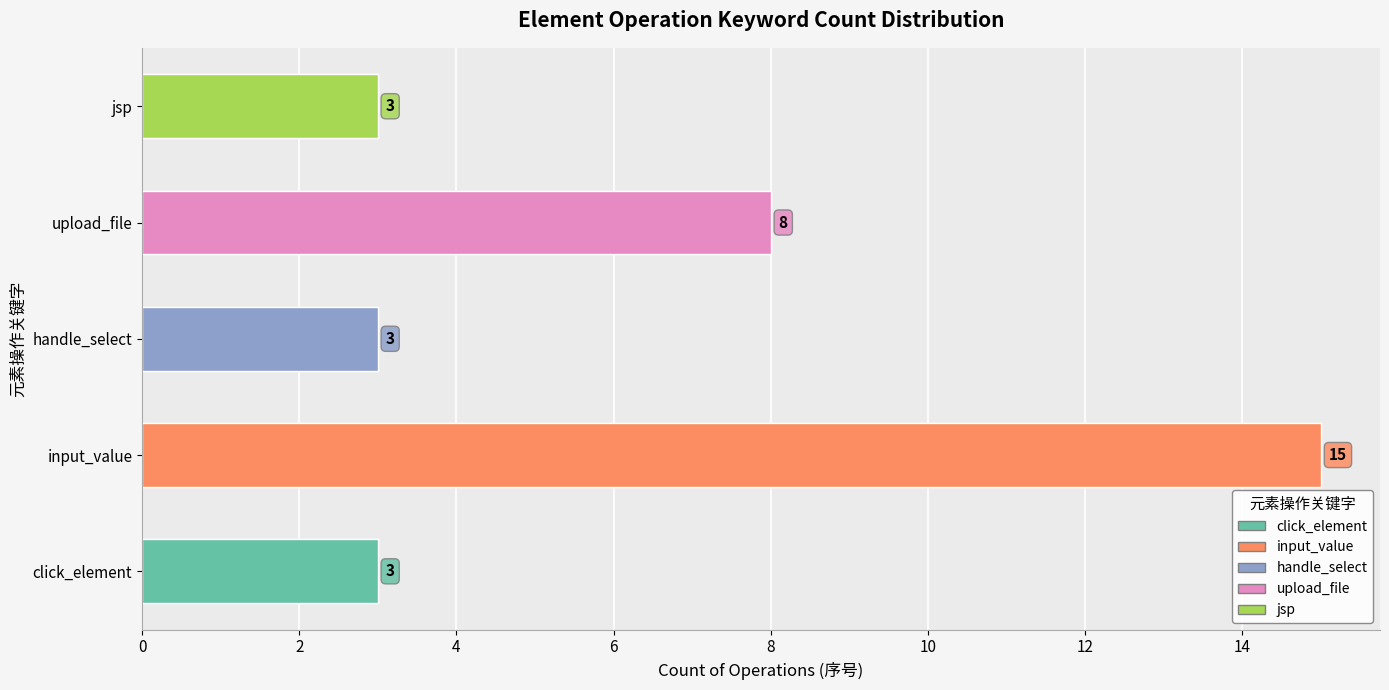

What is the label of the 5th bar from the left?

jsp